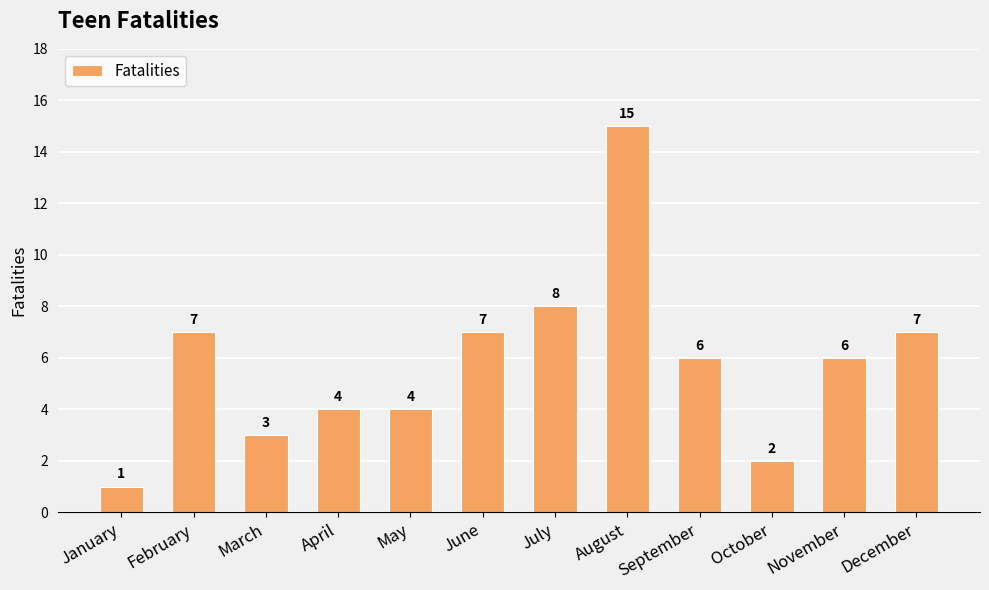

What is the difference between the maximum and minimum values?

14